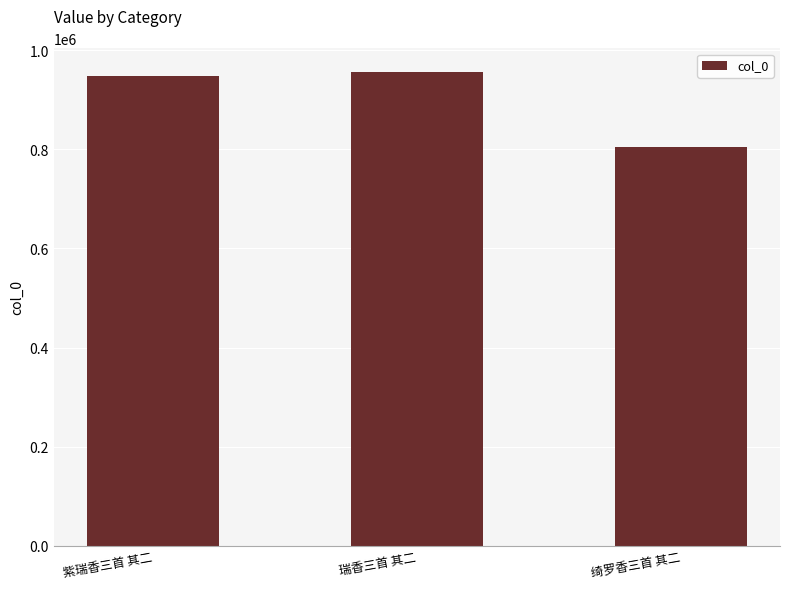

How many data points does each series have?

3